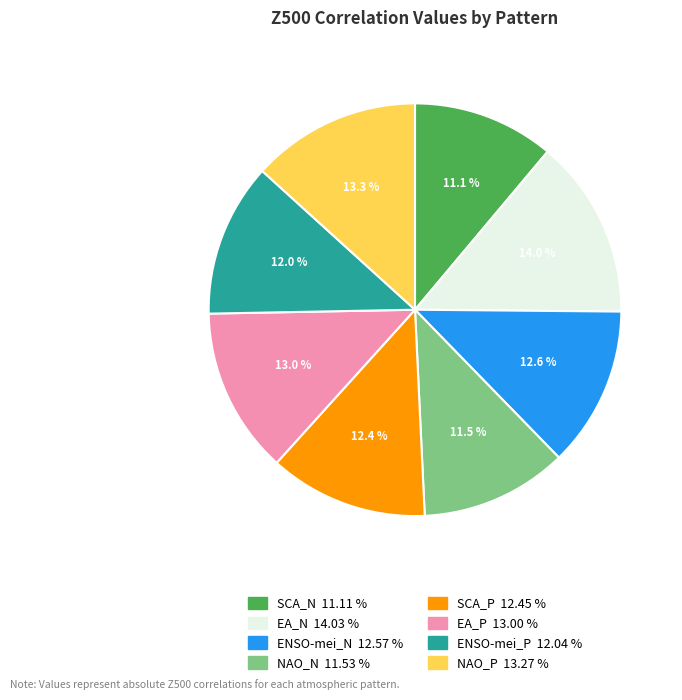

True or false: ENSO-mei_P accounts for 12% of the total.

True